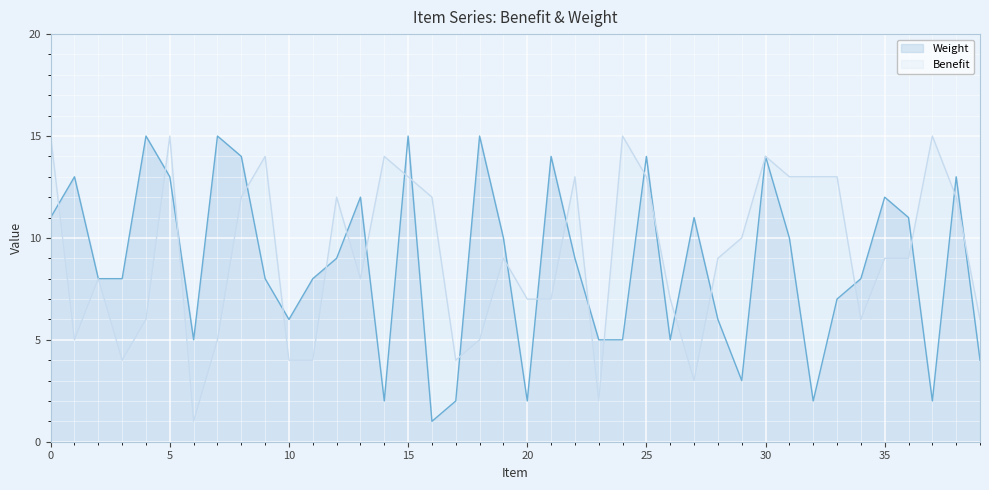

Rank the series by their maximum value, from highest to lowest.

Weight, Benefit